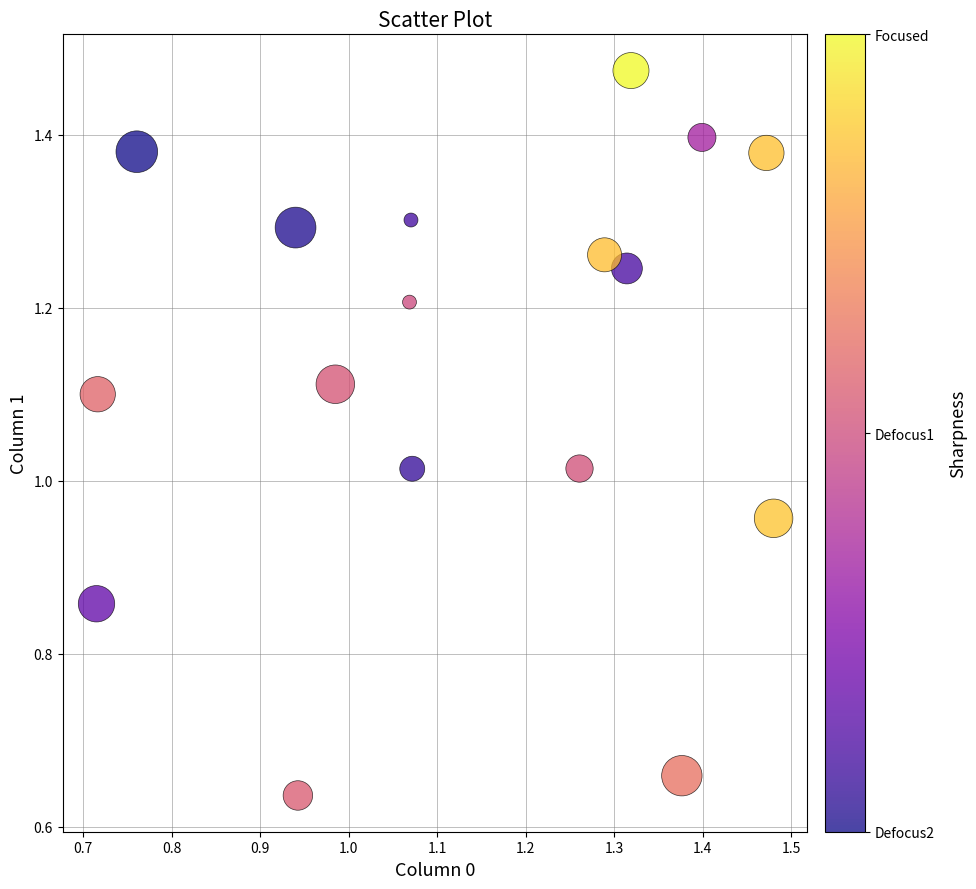

What is the range of X values (max minus min)?

0.8